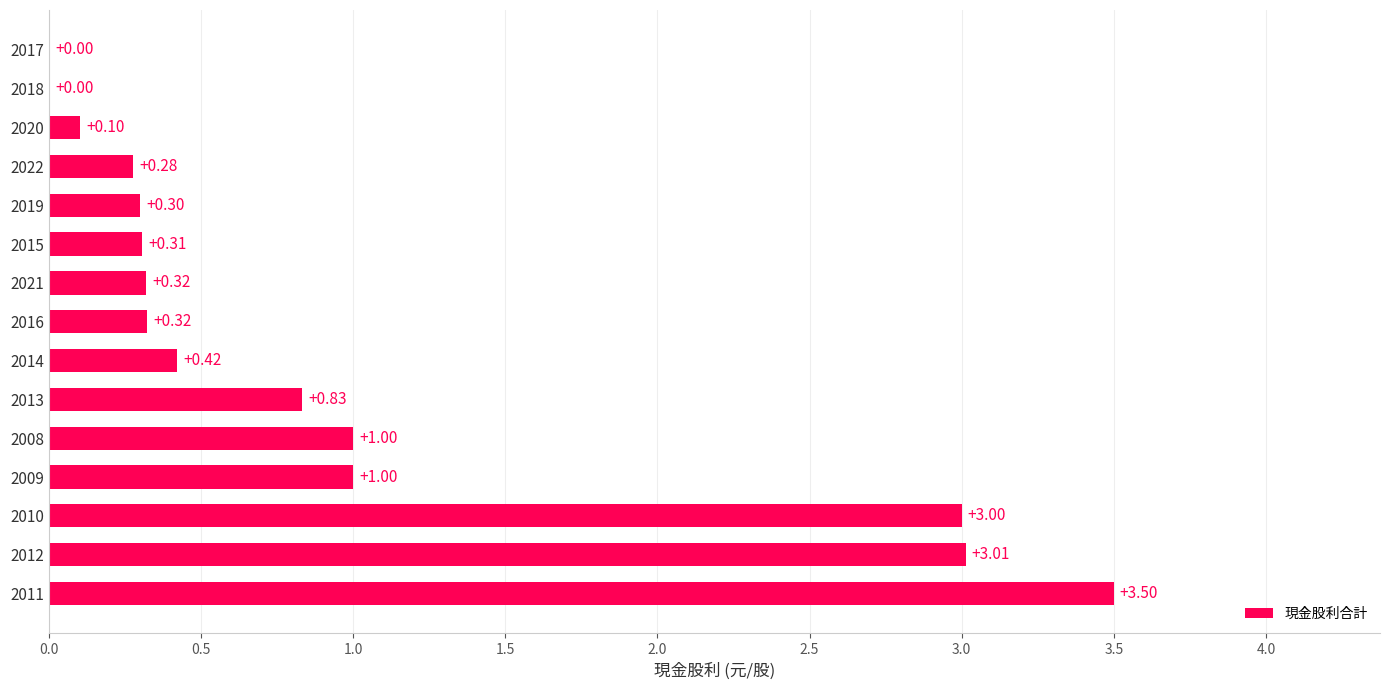

Which has a higher value, 2018 or 2022?

2022